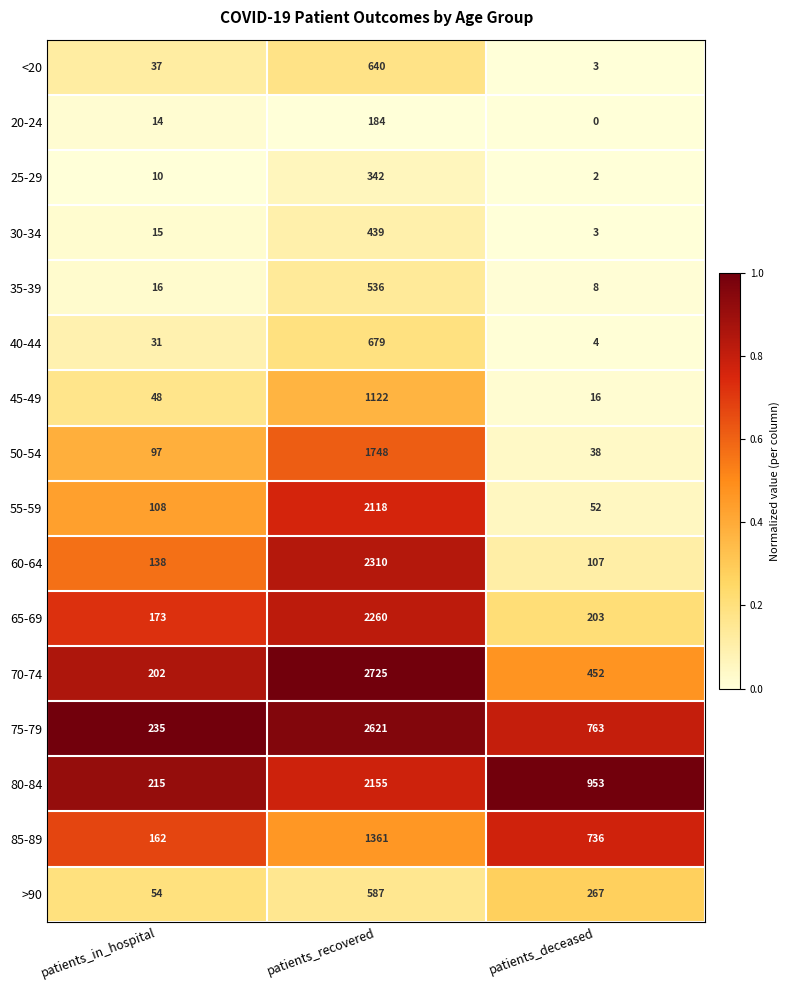

What is the sum of the 40-44 values at patients_deceased and patients_recovered?

683